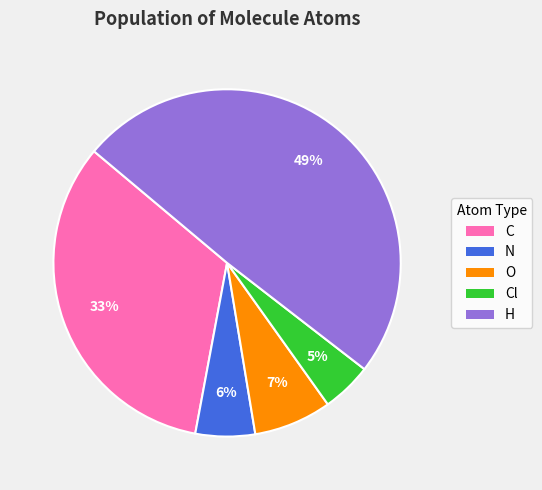

To the nearest percent, what is the average slice percentage?

20%